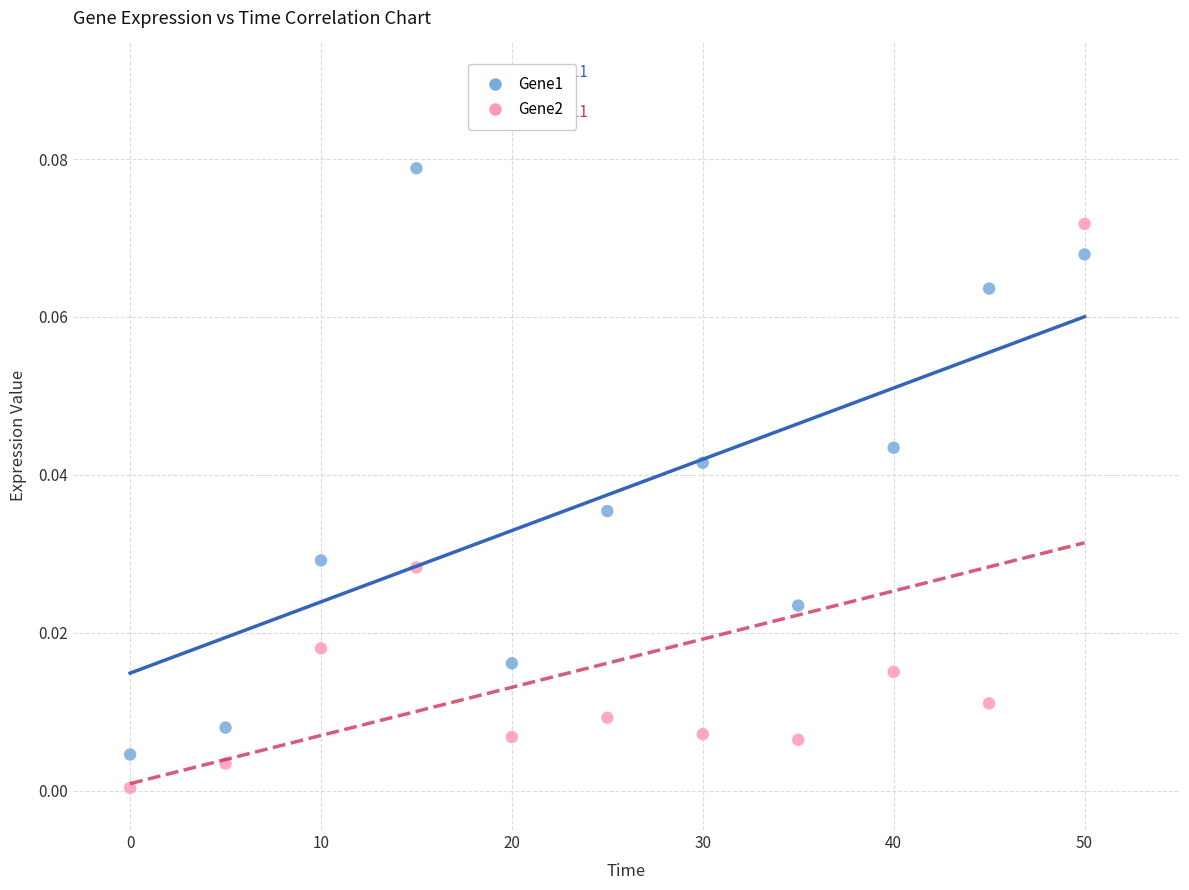

Which series contains the highest Y value?

Gene1